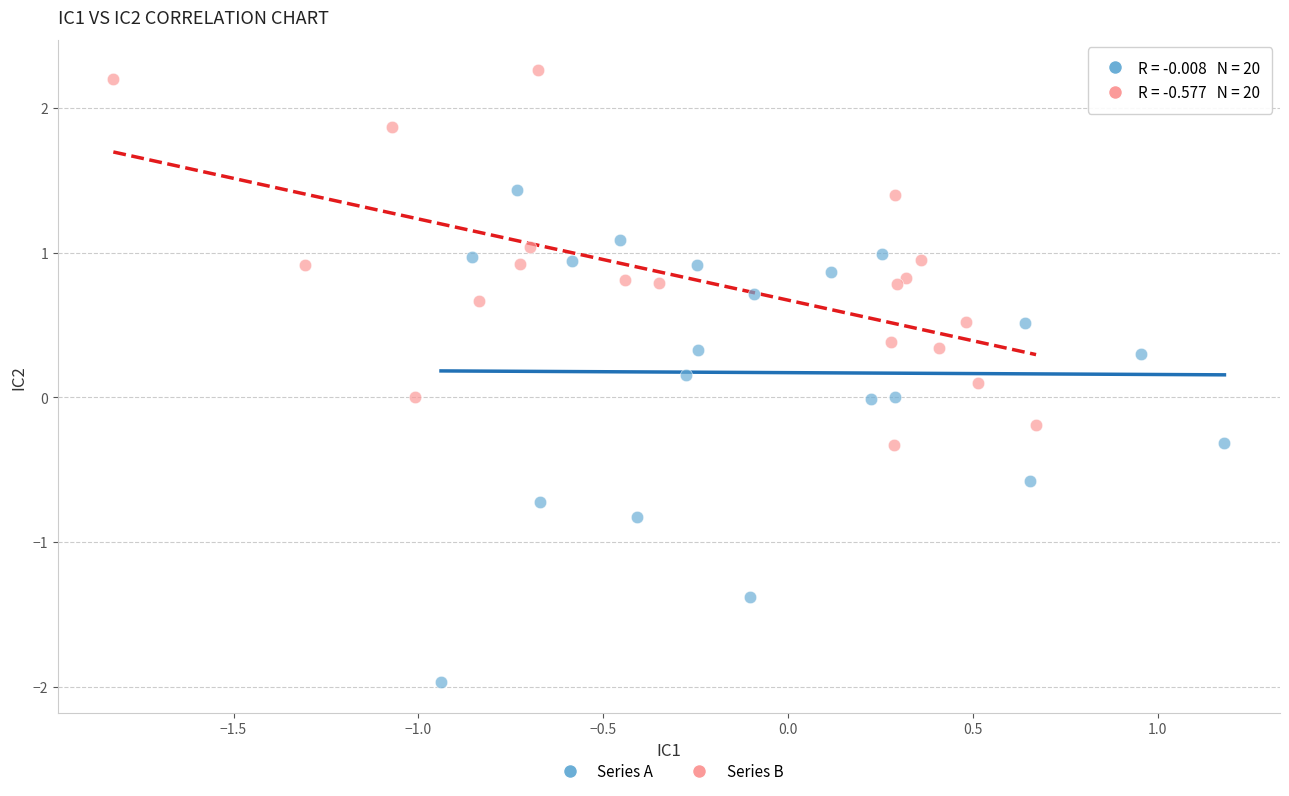

Which series has the widest spread of Y values?

Series A